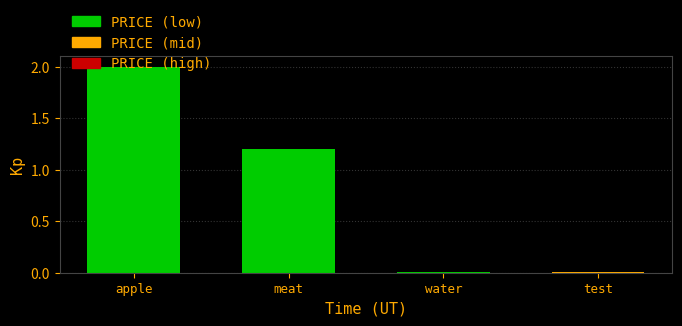

What is the sum of all values?

3.2